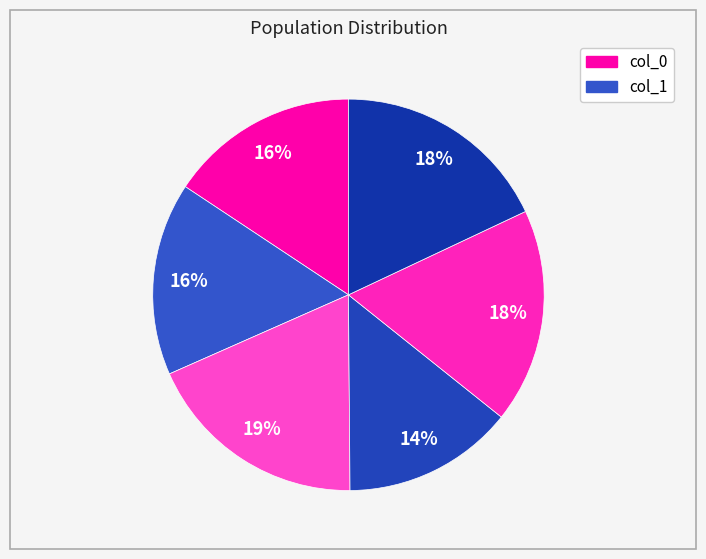

Count the number of slices in the pie.

6